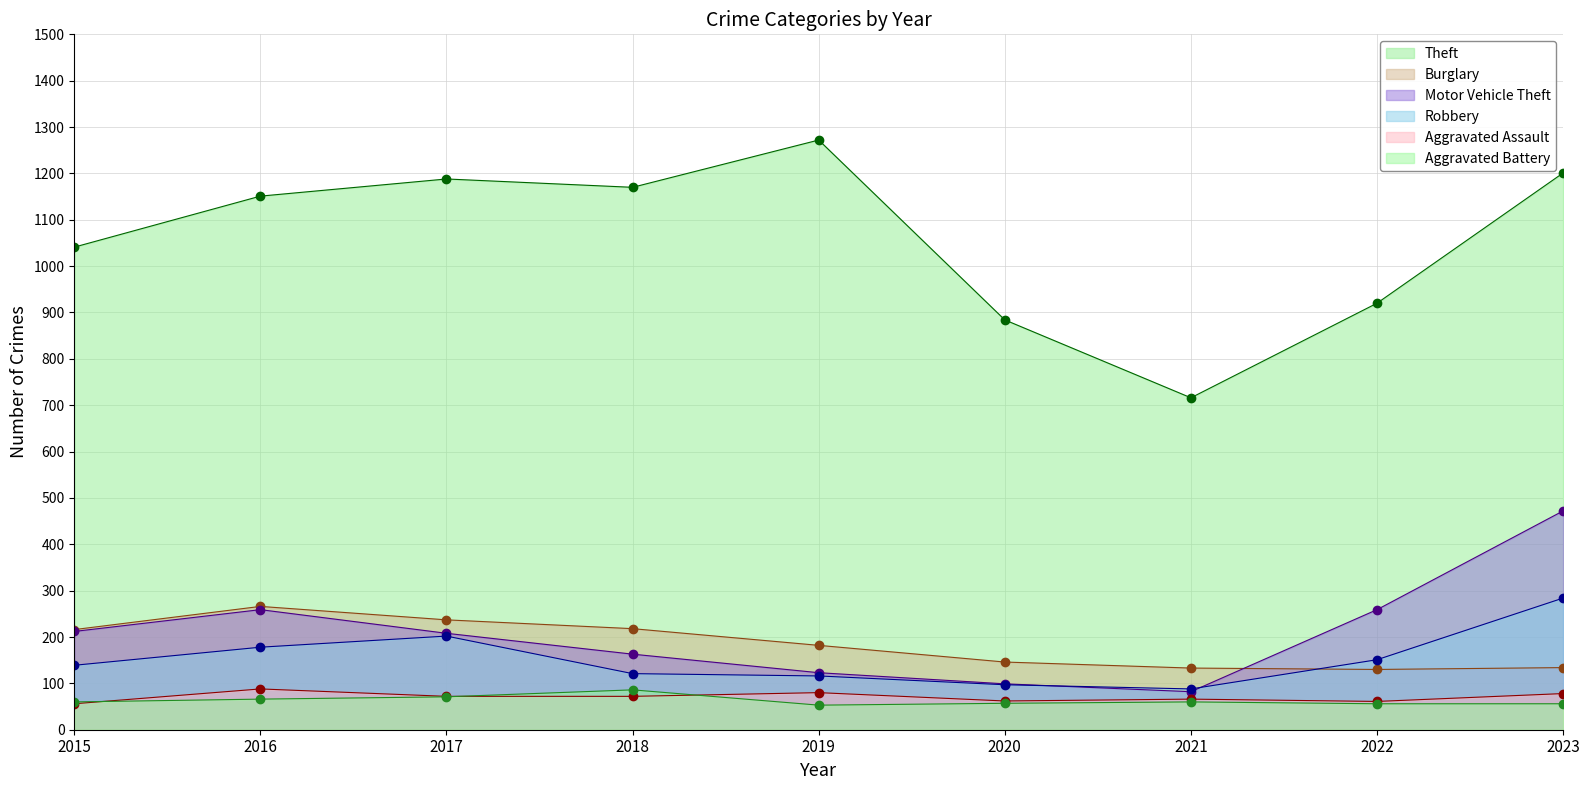

Is the value of Motor Vehicle Theft at 2022 greater than the value of Burglary at 2018?

Yes